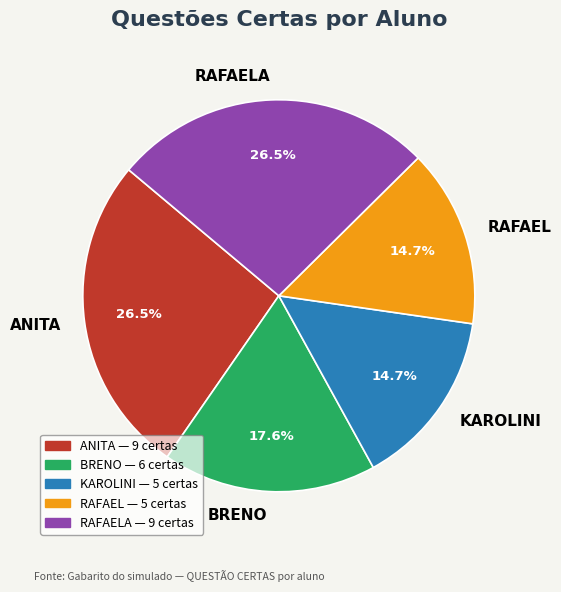

Combined, do RAFAEL and ANITA account for over 50%?

No